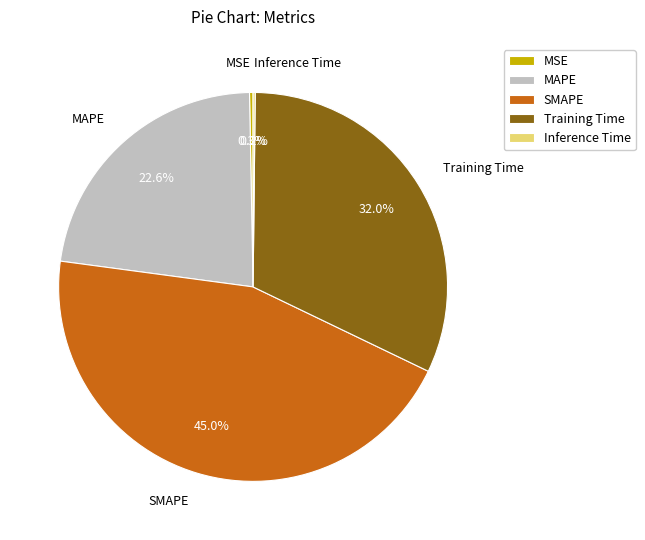

Which category has the biggest portion of the pie?

SMAPE